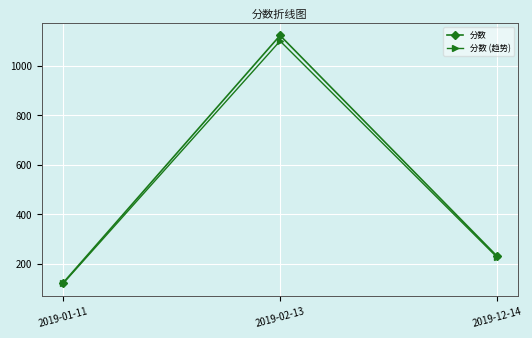

Which series has the widest spread of values?

分数